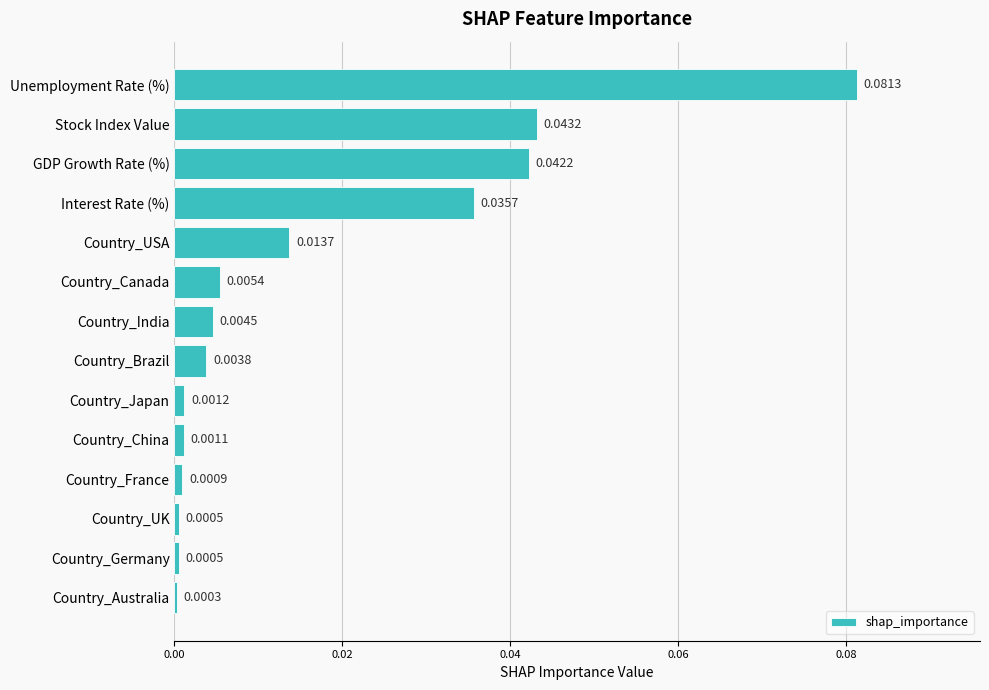

Between Country_China and Country_USA, which is larger?

Country_USA